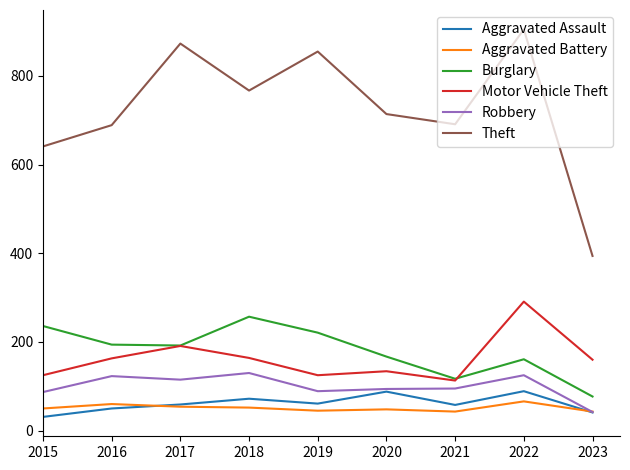

What is the difference between the maximum and minimum values in the Aggravated Assault series?

58